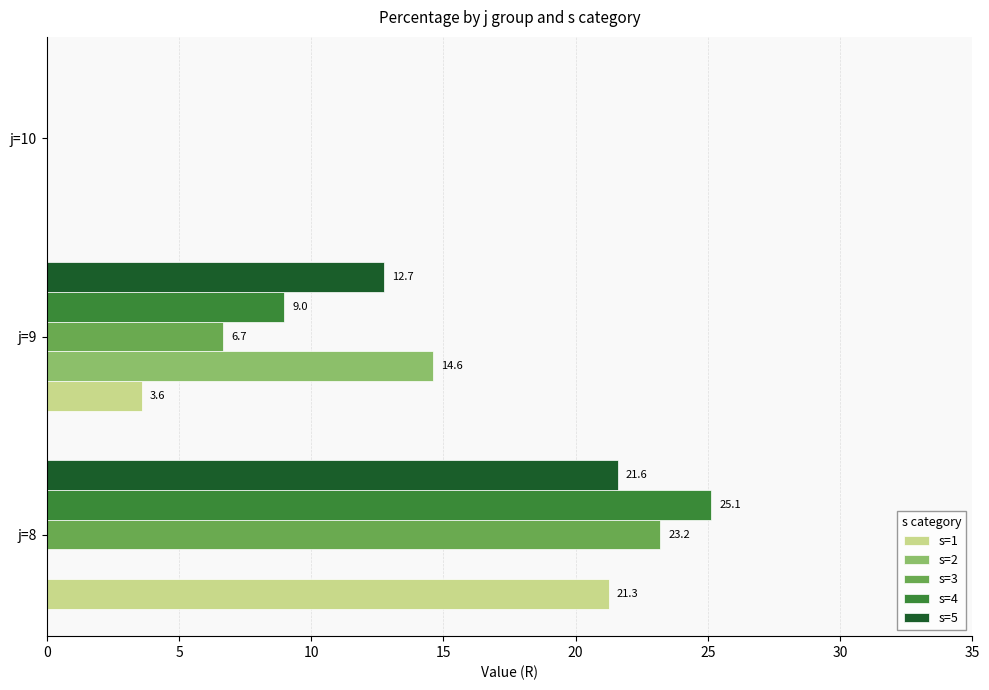

Which series has the widest spread of values?

s=4